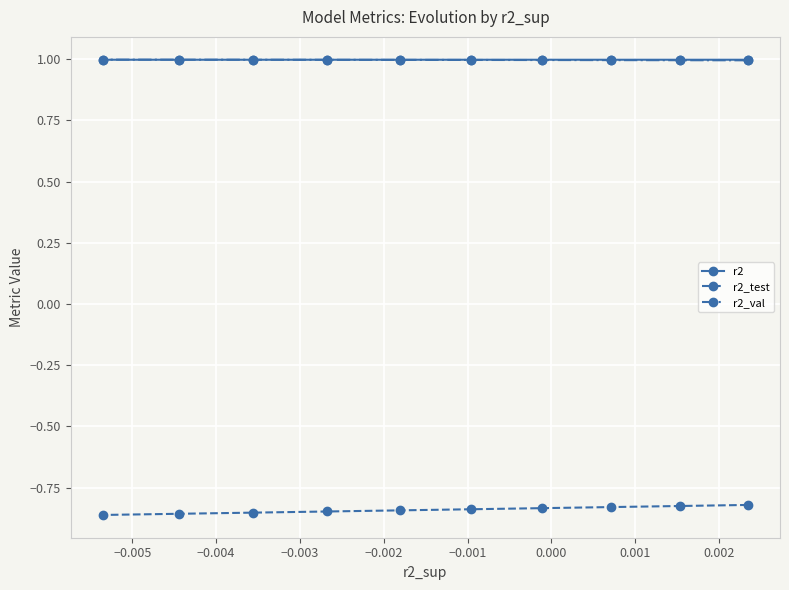

What is the value of the r2 point at the 3rd from the left?

1.0